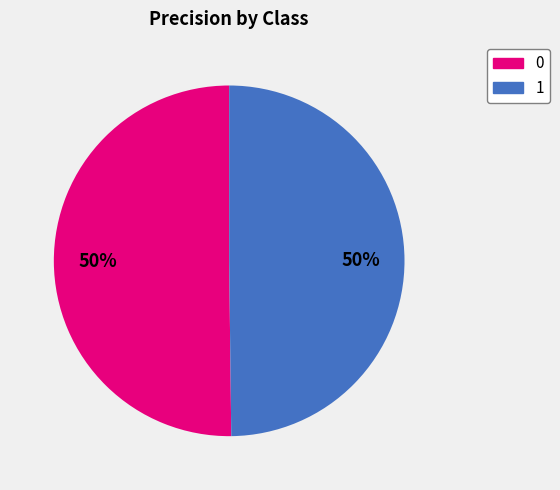

True or false: 0 accounts for 50% of the total.

True